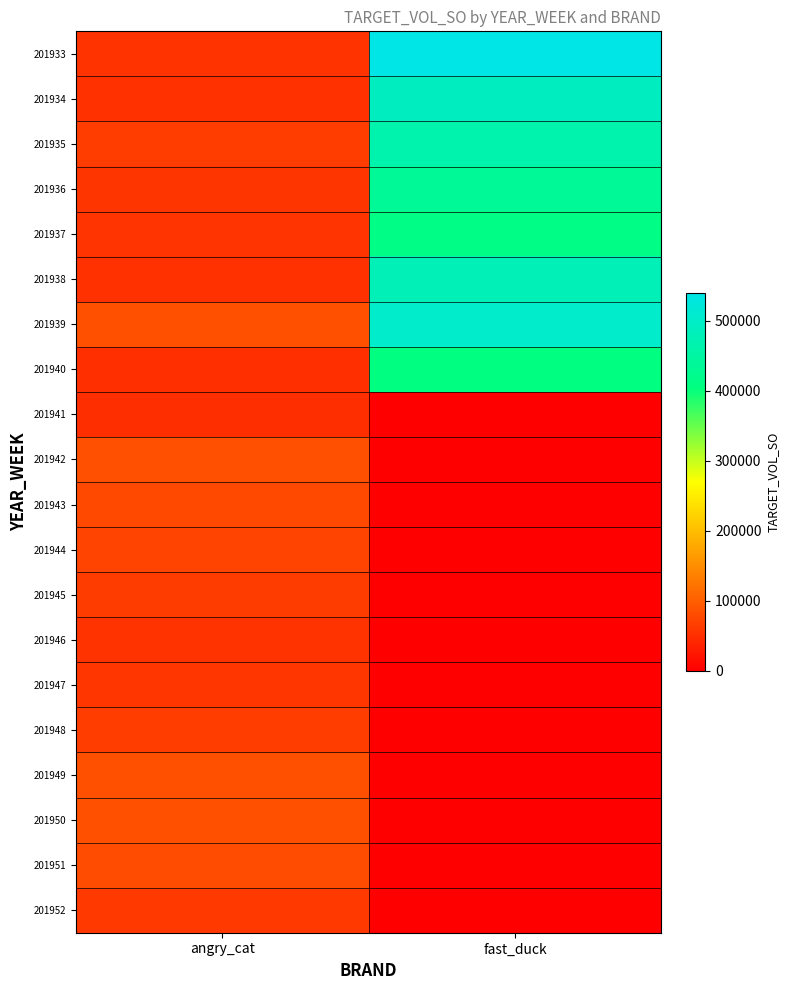

Which has a higher value, angry_cat or fast_duck?

fast_duck